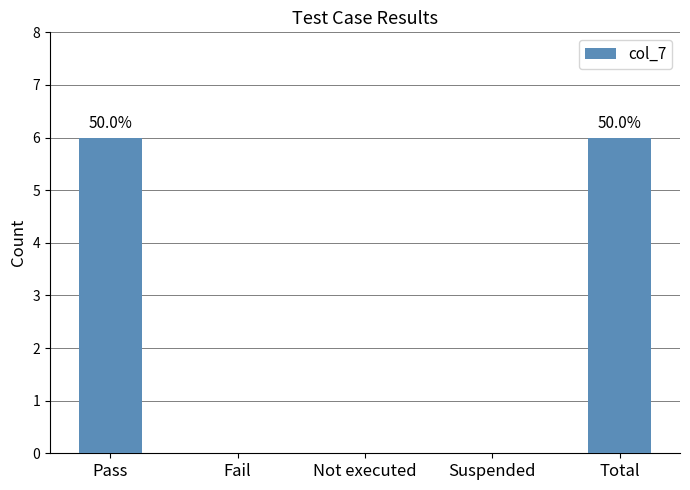

Are the bars horizontal?

No